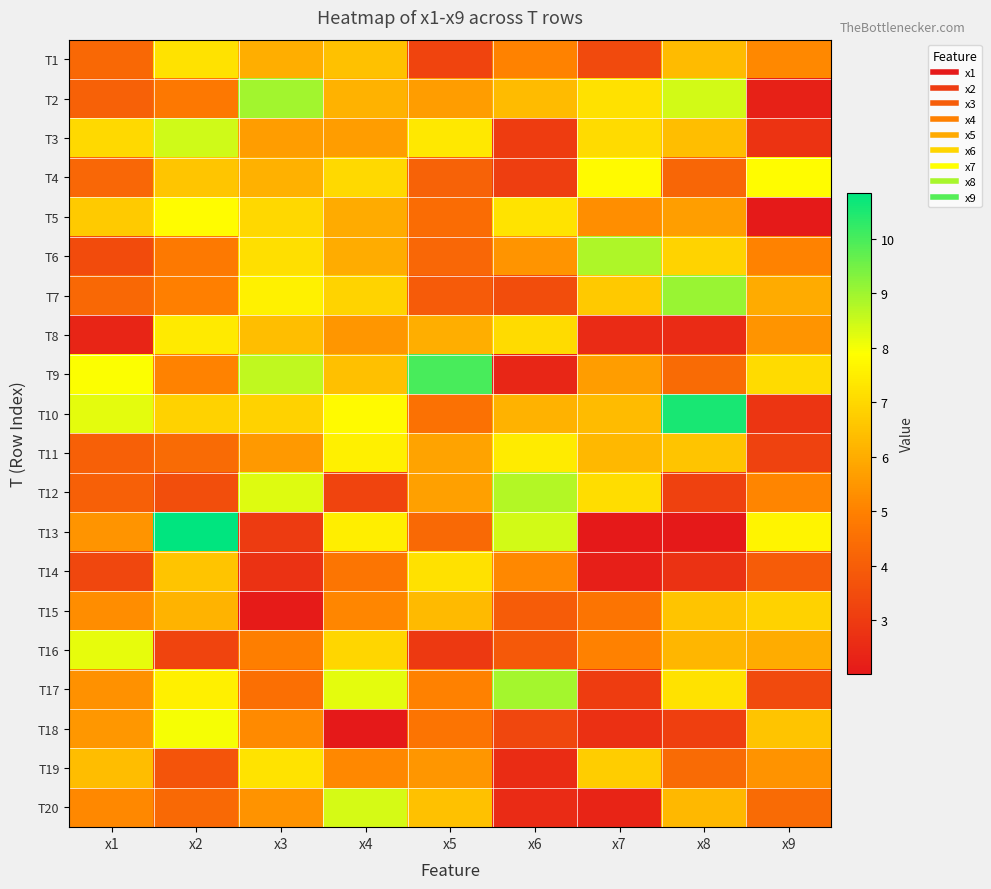

Which has a higher value, x7 or x2?

x2